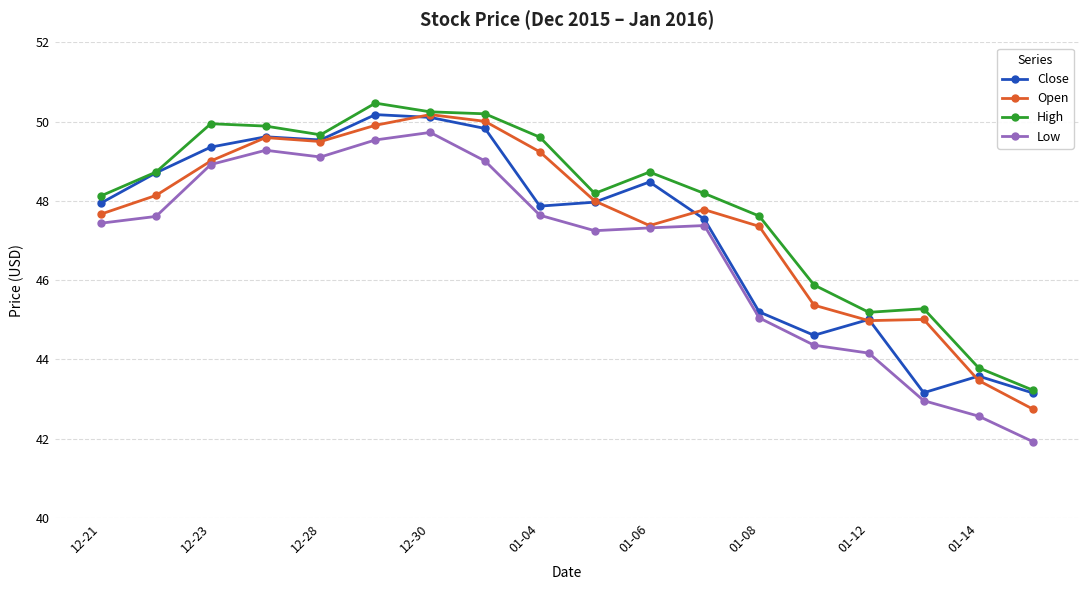

What are all the series names shown in the legend?

Close, Open, High, Low